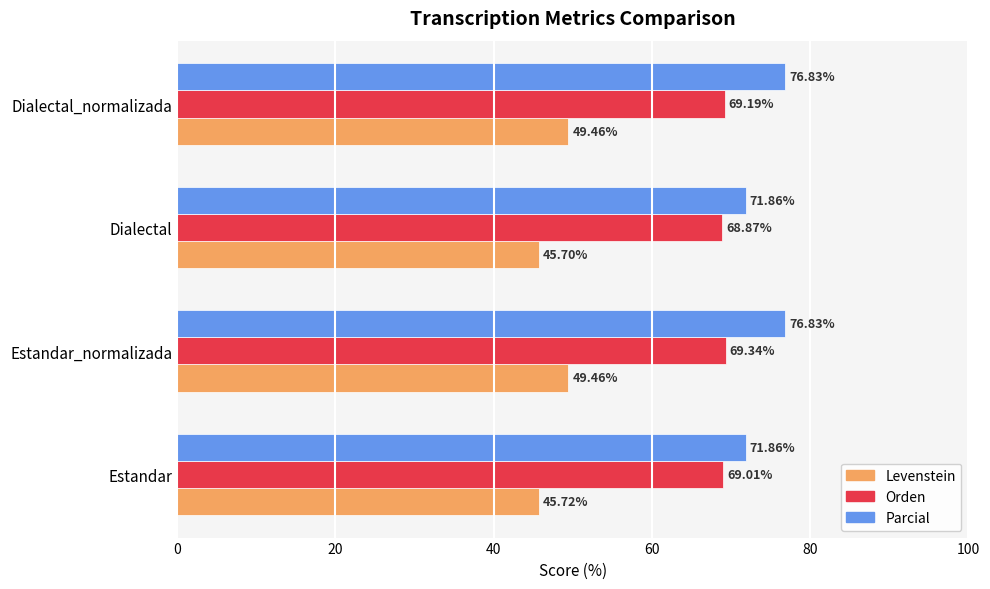

Rank the series by their maximum value, from highest to lowest.

Parcial, Orden, Levenstein